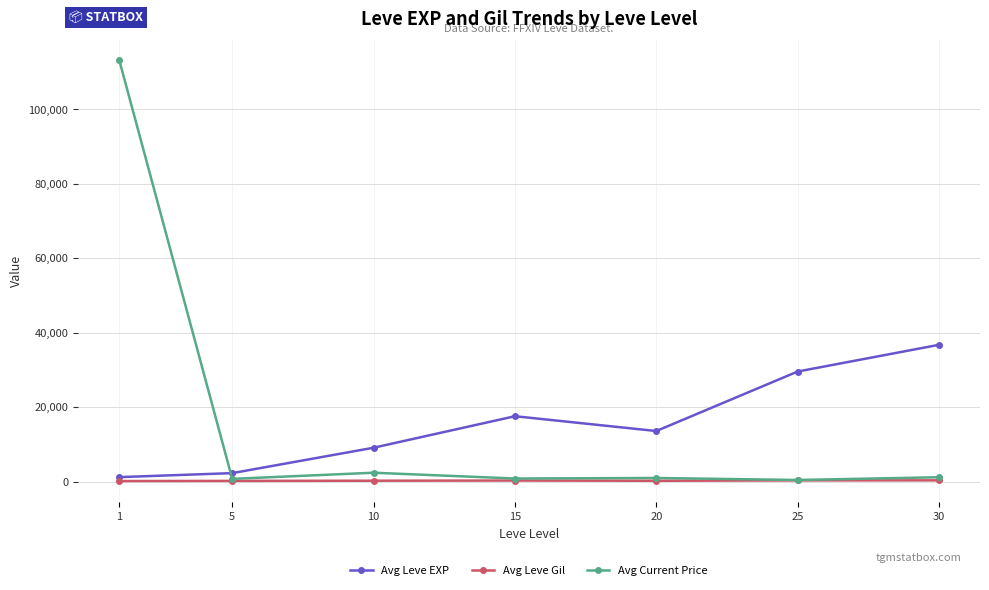

At which category is the sum across all series the highest?

1